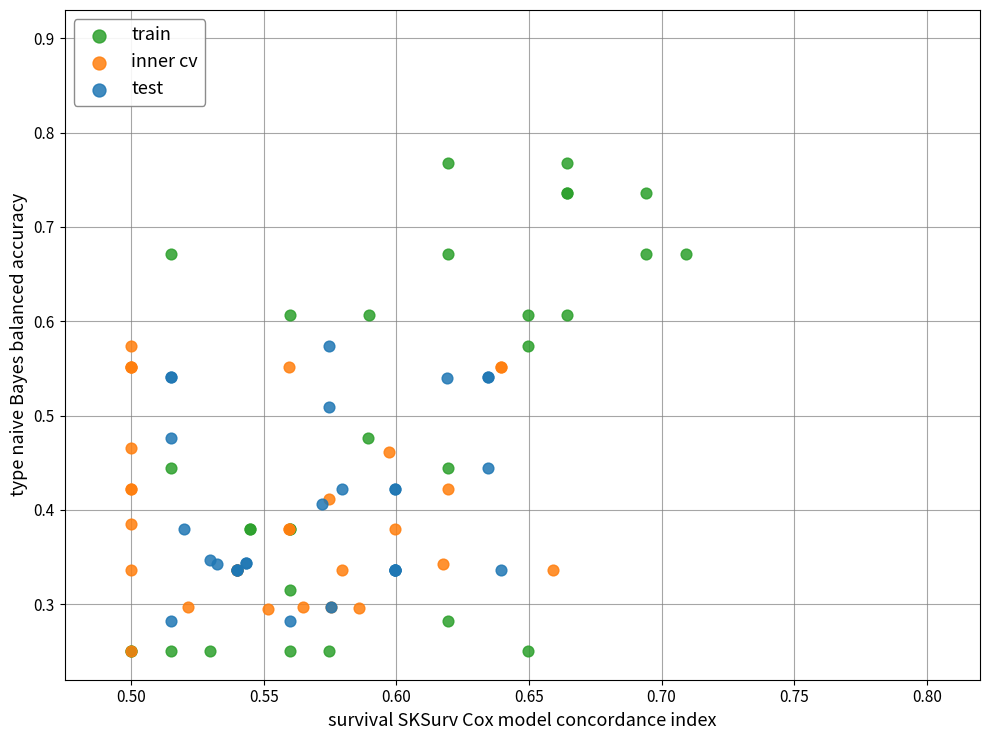

Which series has the largest Y range (max minus min)?

train